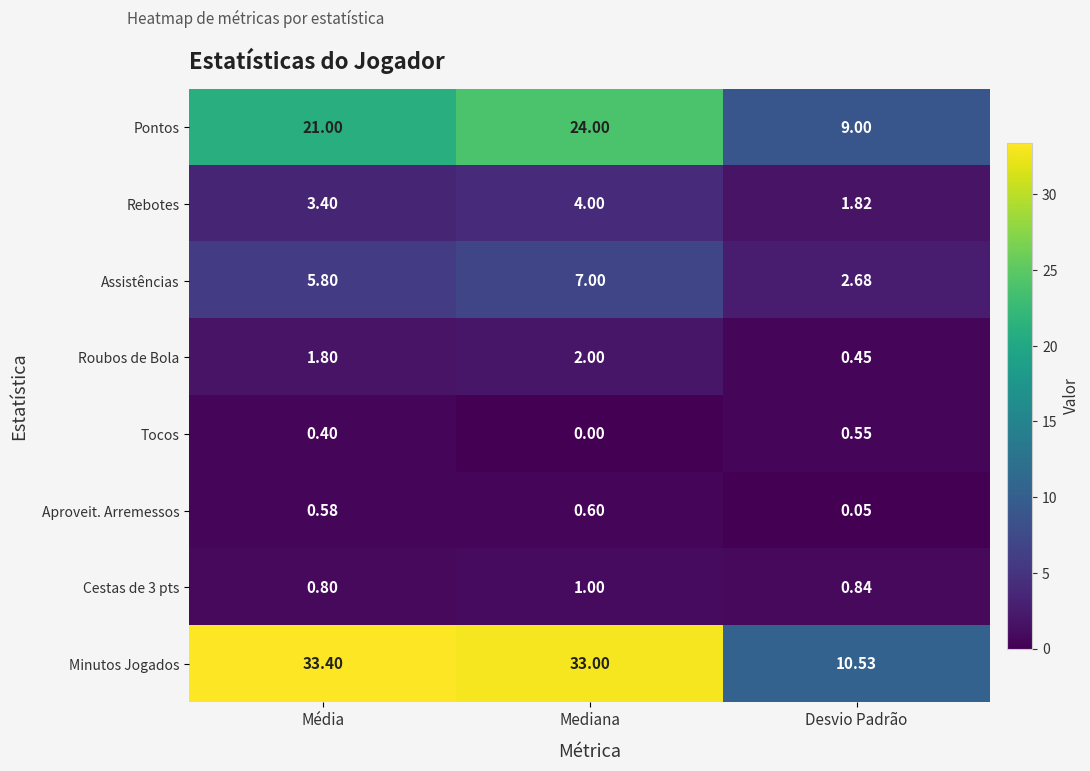

Between Mediana and Desvio Padrão, which series saw the biggest shift?

Minutos Jogados